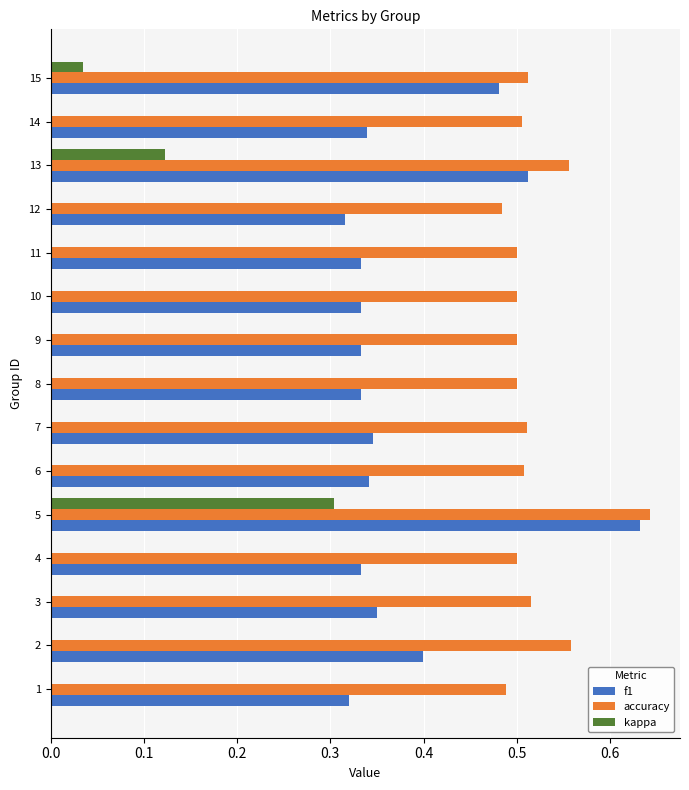

What is the sum of all accuracy values?

7.8